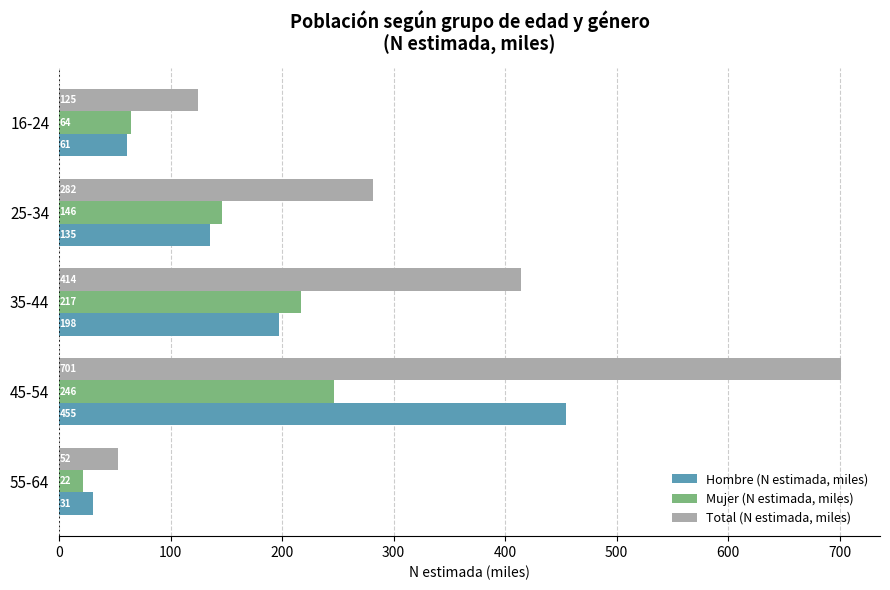

At how many categories does at least one series exceed 71?

4